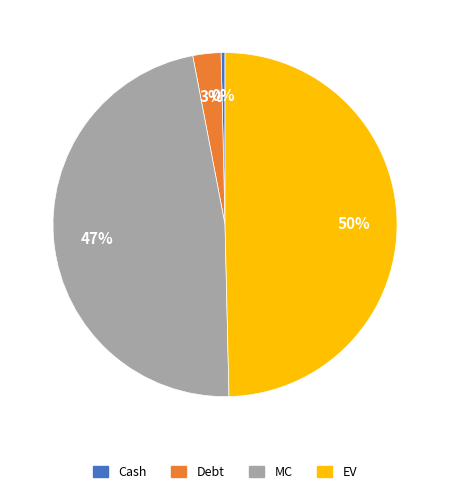

How many segments does this pie chart have?

4